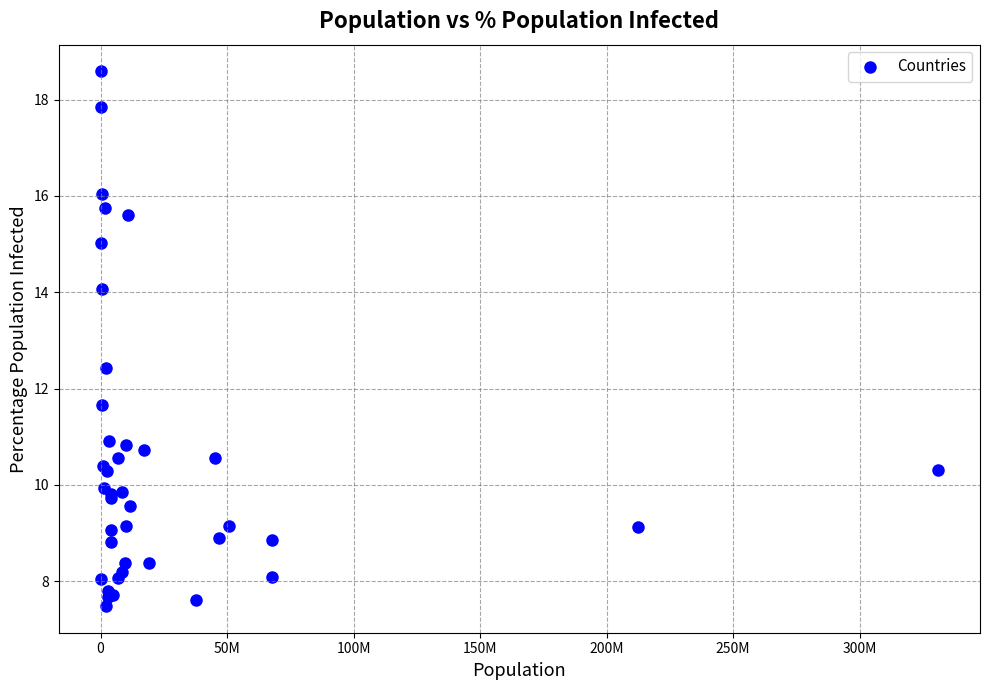

What Y value in the scatter plot is closest to 13?

12.4